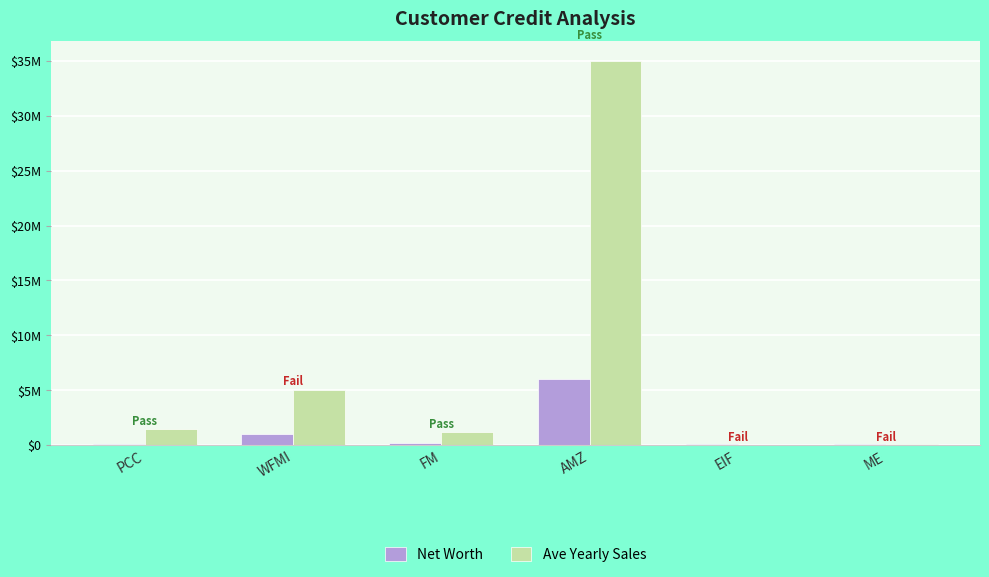

What is the label of the 4th bar from the left?

AMZ